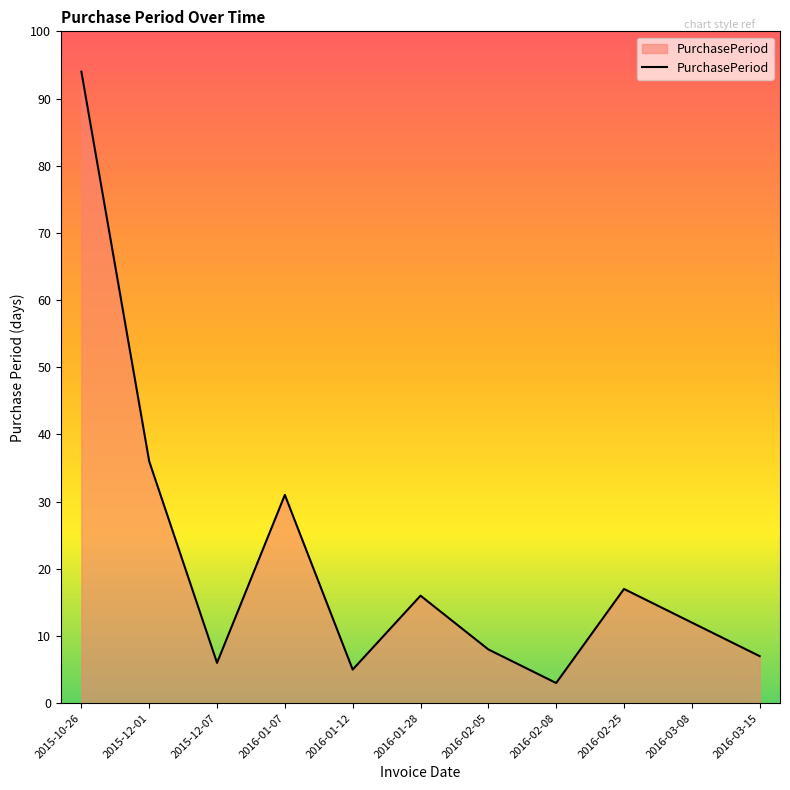

Where is the data nearest to the value 48?

2015-12-01